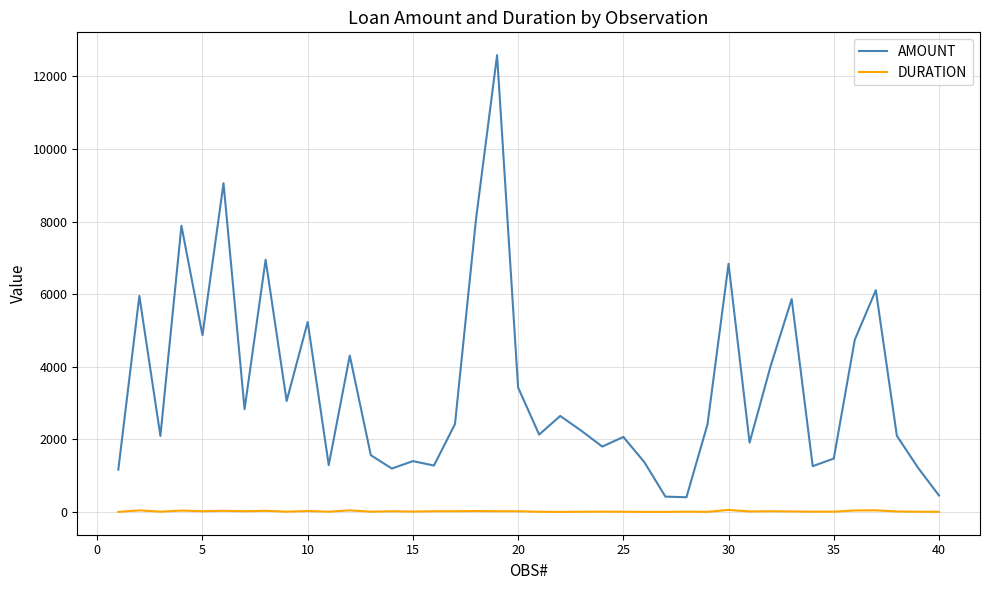

What is the greatest value displayed?

12579